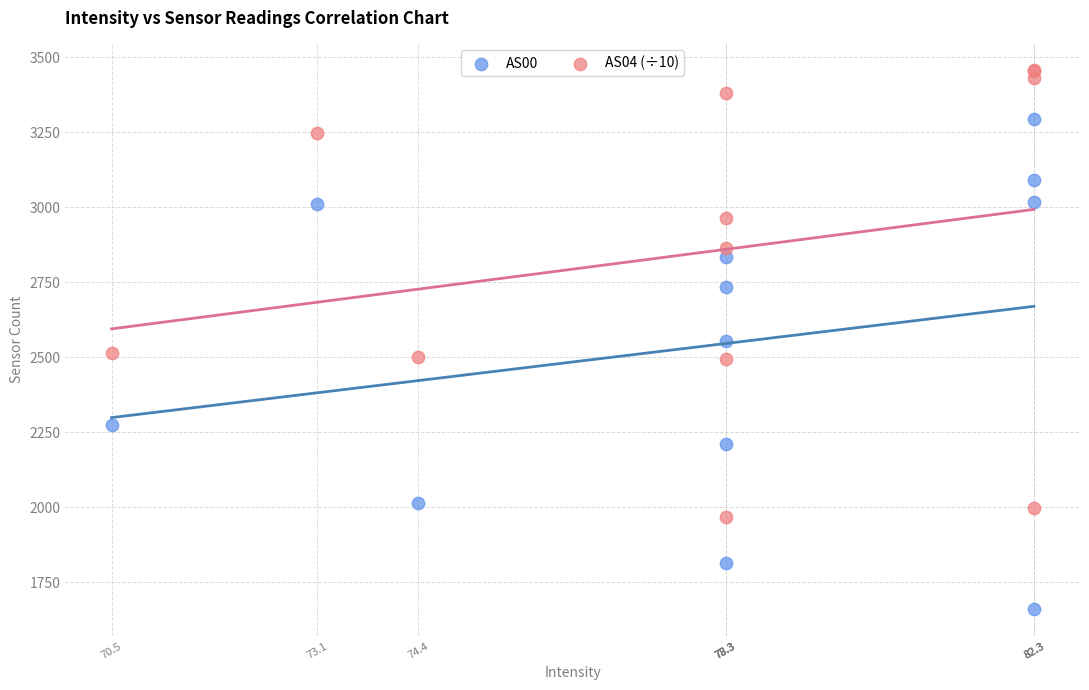

What is the X range (max minus min) for the scatter plot?

11.7